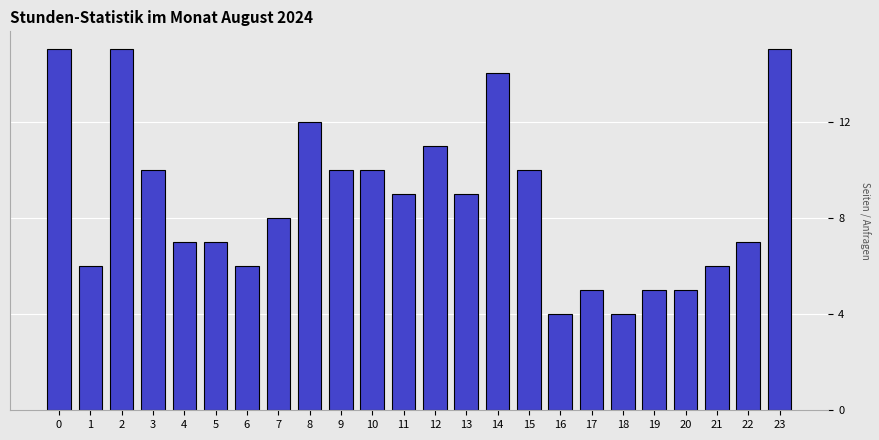

Reading left to right, list all the values displayed in this chart.

0=15	1=6	2=15	3=10	4=7	5=7	6=6	7=8	8=12	9=10	10=10	11=9	12=11	13=9	14=14	15=10	16=4	17=5	18=4	19=5	20=5	21=6	22=7	23=15